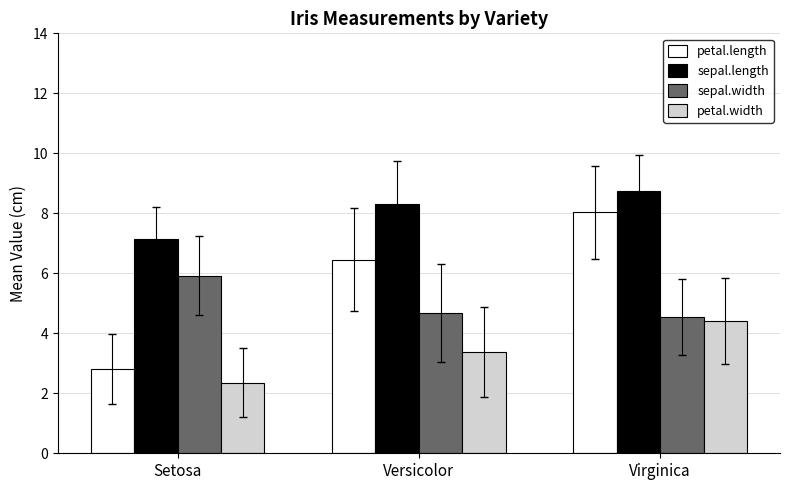

What is the total value across all series at Setosa?

18.2